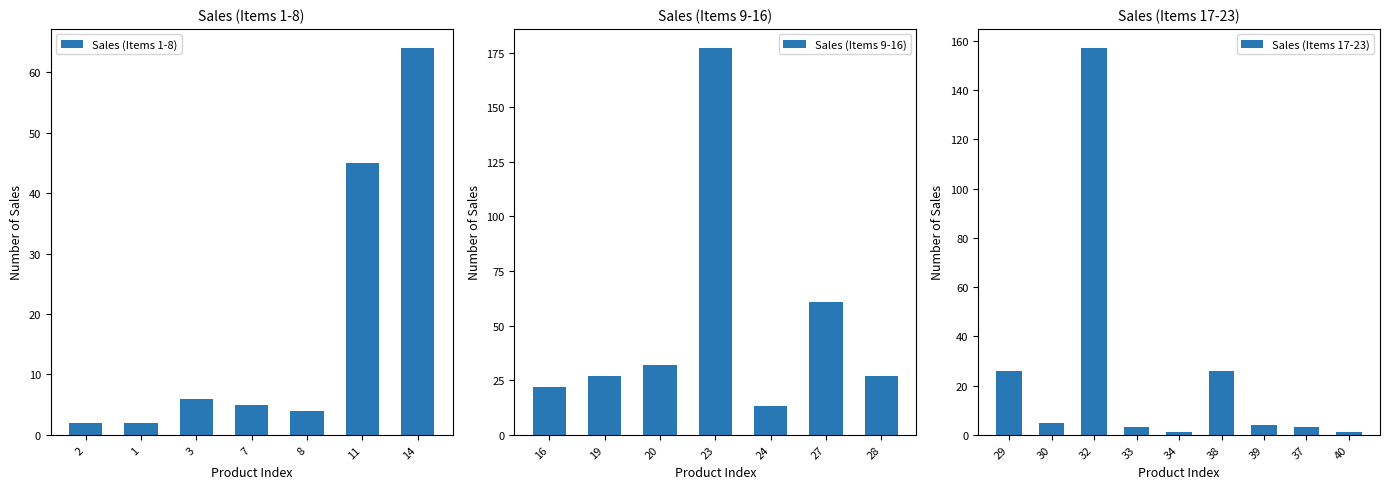

List the labels in order of value, smallest first.

index 34, index 40, index 2, index 1, index 33, index 37, index 8, index 39, index 7, index 30, index 3, index 24, index 16, index 29, index 38, index 19, index 28, index 20, index 11, index 27, index 14, index 32, index 23